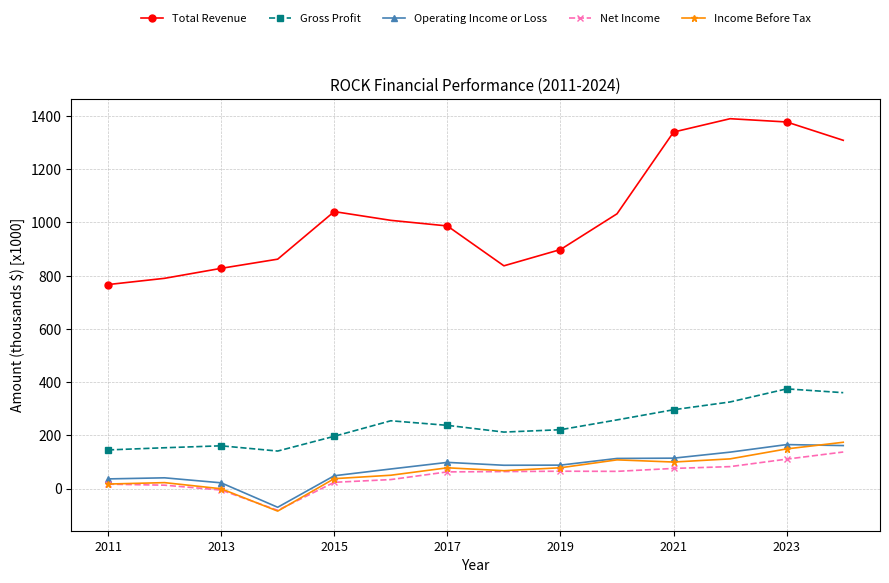

At how many categories does at least one series exceed 749?

14